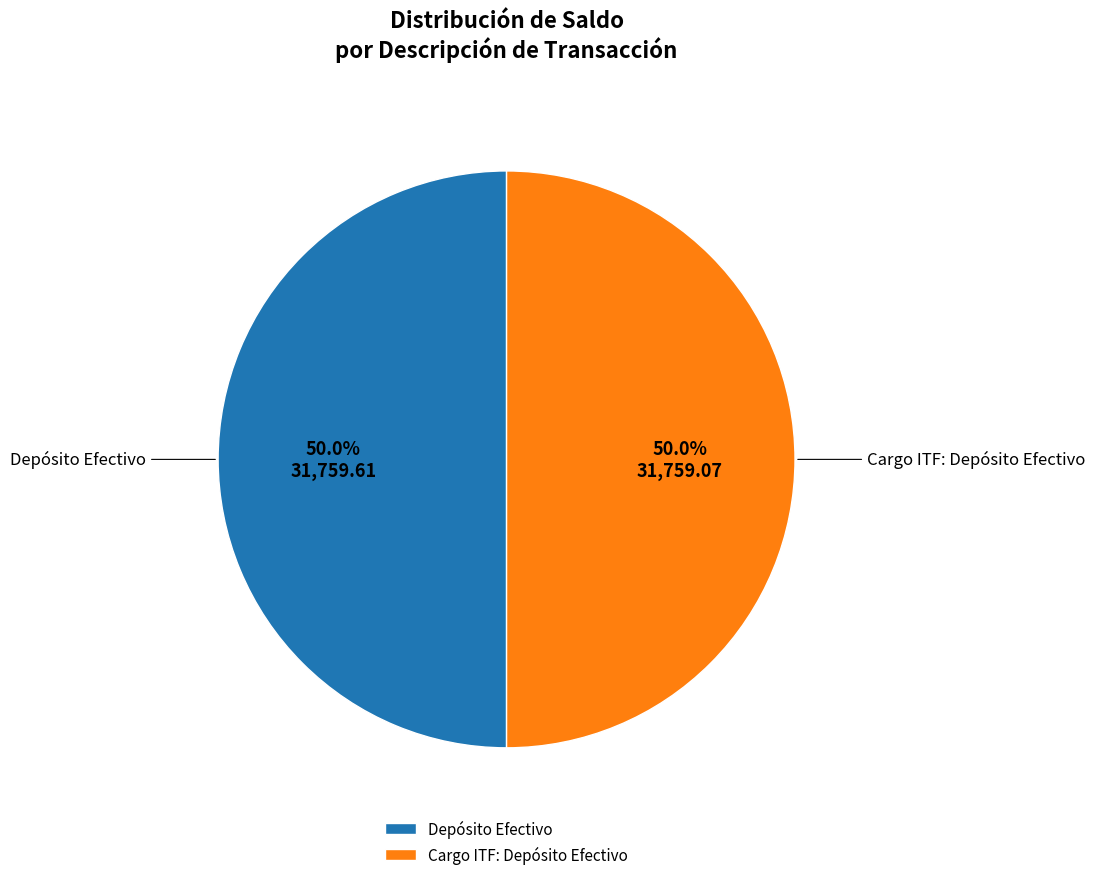

How many segments does this pie chart have?

2